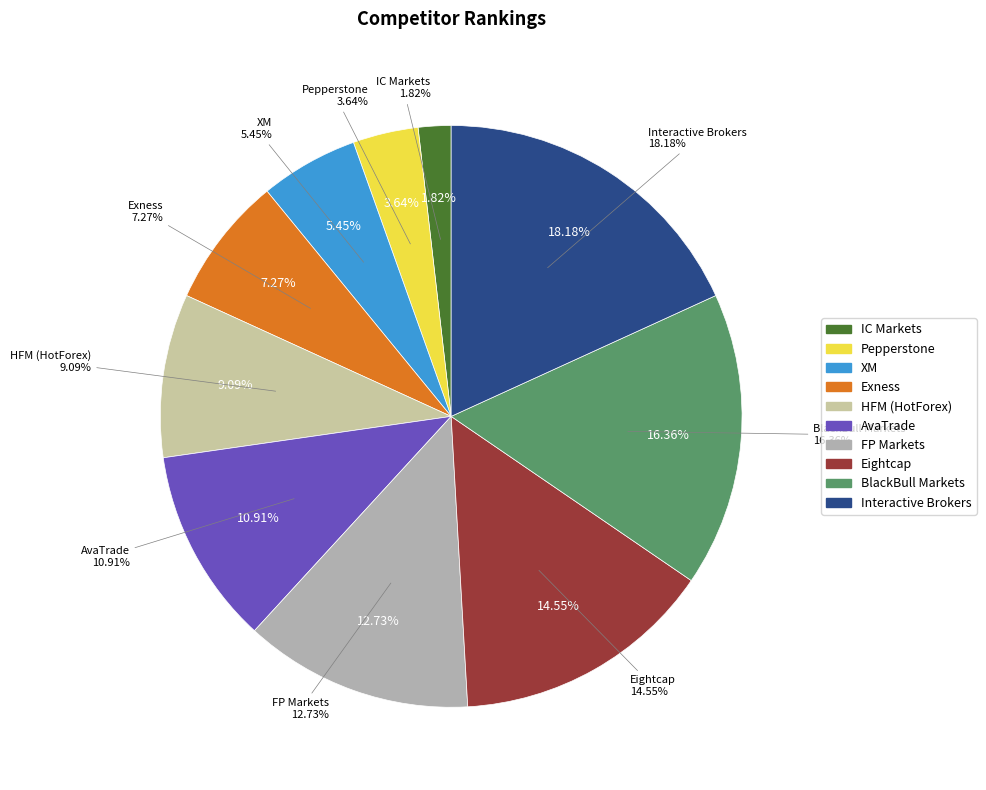

How many segments does this pie chart have?

10